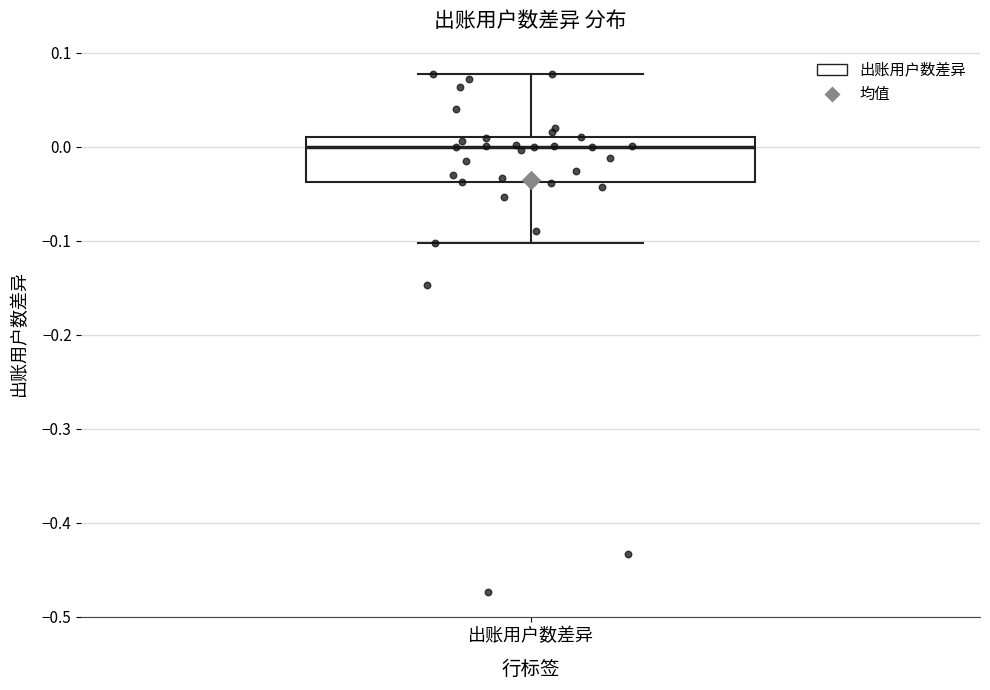

Where does the median line of the box for 出账用户数差异 sit on the y-axis? The values are not printed on the chart, so give them approximately, as read against the axis.

0.00